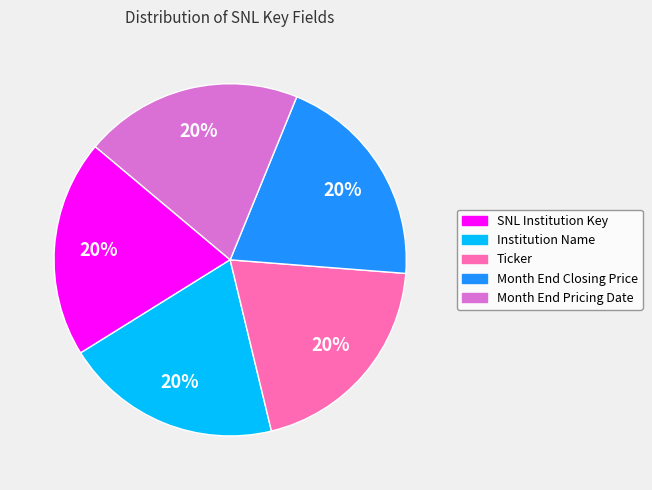

Is the sum of Month End Closing Price and Month End Pricing Date greater than half?

No